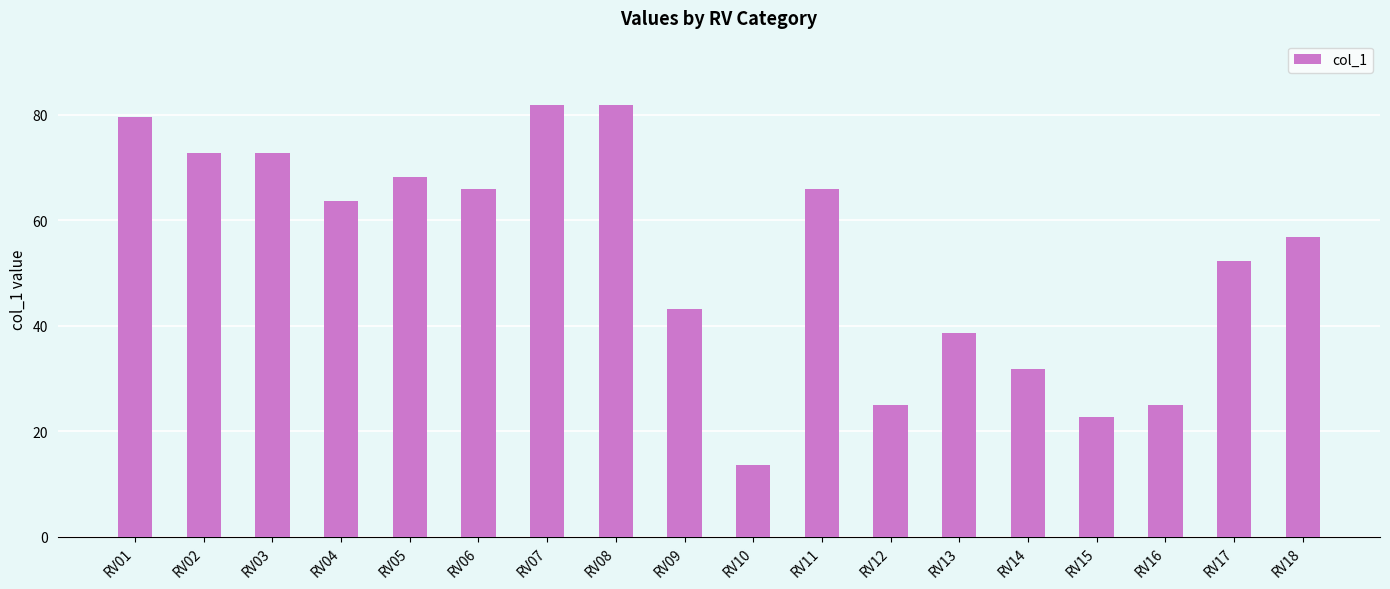

True or false: the data shows 44.4 at RV12.

False